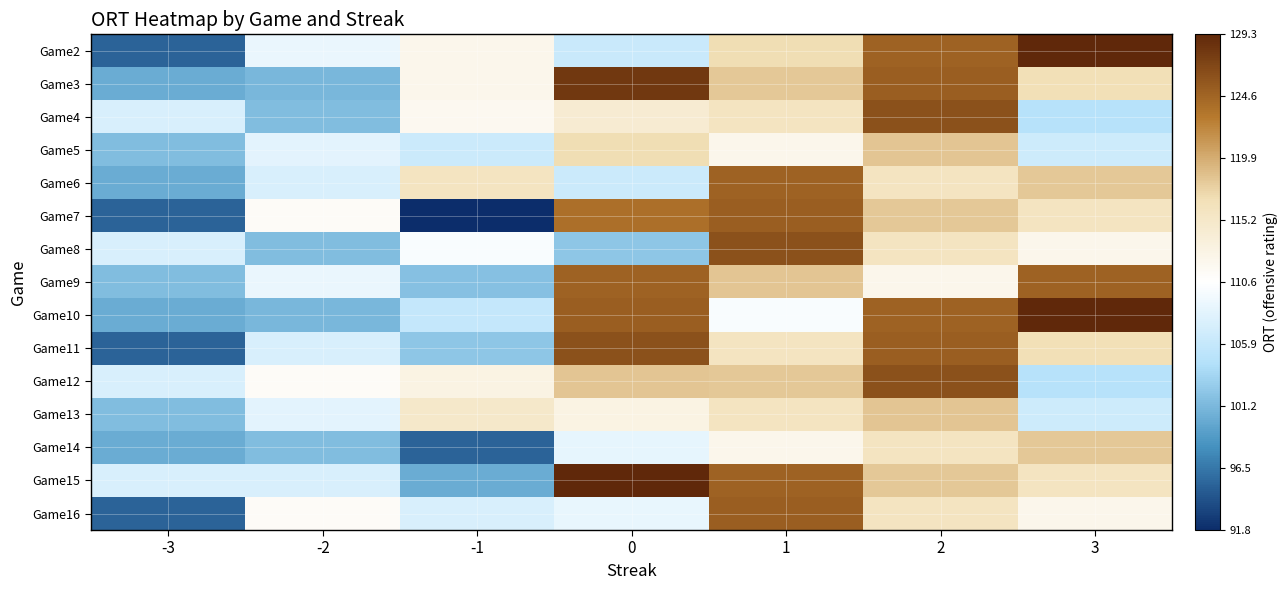

Reading left to right, what are all the values shown in this chart?

Game2: -3=95.2	-2=108.9	-1=112.3	0=106.2	1=116.9	2=124.8	3=129.3
Game3: -3=100.2	-2=101.0	-1=112.2	0=128.0	1=118.2	2=125.1	3=116.8
Game4: -3=107.5	-2=101.5	-1=111.8	0=114.4	1=115.9	2=126.2	3=104.7
Game5: -3=101.5	-2=108.2	-1=106.4	0=116.9	1=112.2	2=118.4	3=106.5
Game6: -3=100.2	-2=107.5	-1=115.9	0=106.4	1=124.8	2=115.9	3=118.2
Game7: -3=95.2	-2=111.2	-1=91.8	0=123.8	1=125.1	2=118.2	3=115.9
Game8: -3=107.5	-2=101.5	-1=110.1	0=102.3	1=126.2	2=115.9	3=112.2
Game9: -3=101.5	-2=108.9	-1=101.8	0=124.8	1=118.4	2=112.2	3=124.8
Game10: -3=100.2	-2=101.0	-1=105.8	0=125.1	1=110.0	2=124.8	3=129.3
Game11: -3=95.2	-2=107.5	-1=102.3	0=126.2	1=115.9	2=125.1	3=116.8
Game12: -3=107.5	-2=111.2	-1=112.9	0=118.4	1=118.2	2=126.2	3=104.7
Game13: -3=101.5	-2=108.2	-1=115.1	0=112.9	1=115.9	2=118.4	3=106.5
Game14: -3=100.2	-2=101.5	-1=95.2	0=108.5	1=112.2	2=115.9	3=118.2
Game15: -3=107.5	-2=107.5	-1=100.2	0=129.3	1=124.8	2=118.2	3=115.9
Game16: -3=95.2	-2=111.2	-1=107.5	0=108.7	1=125.1	2=115.9	3=112.2